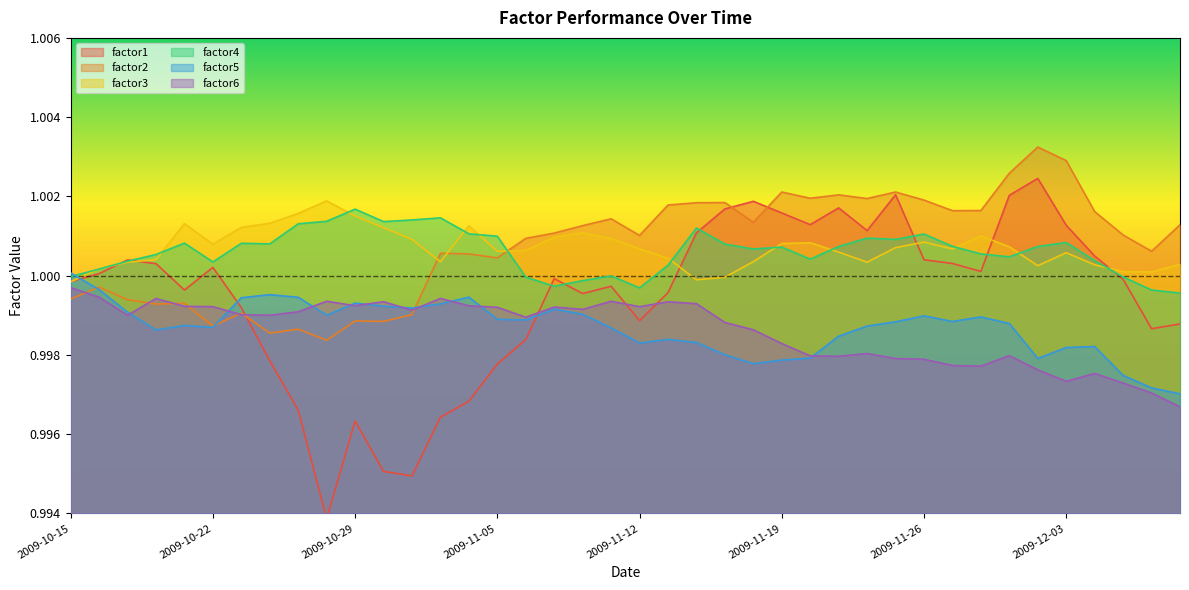

What is the total value across all series at 2009-10-28?

6.0